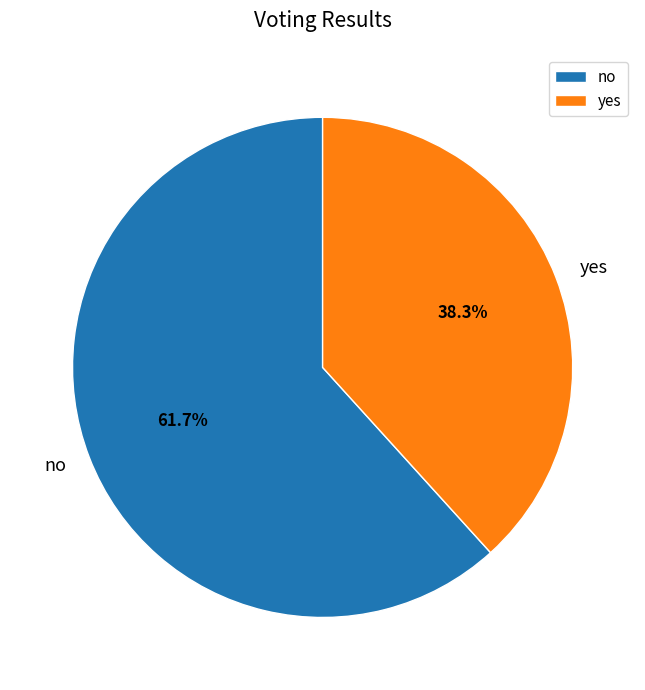

Which slice represents more than half of the pie?

no